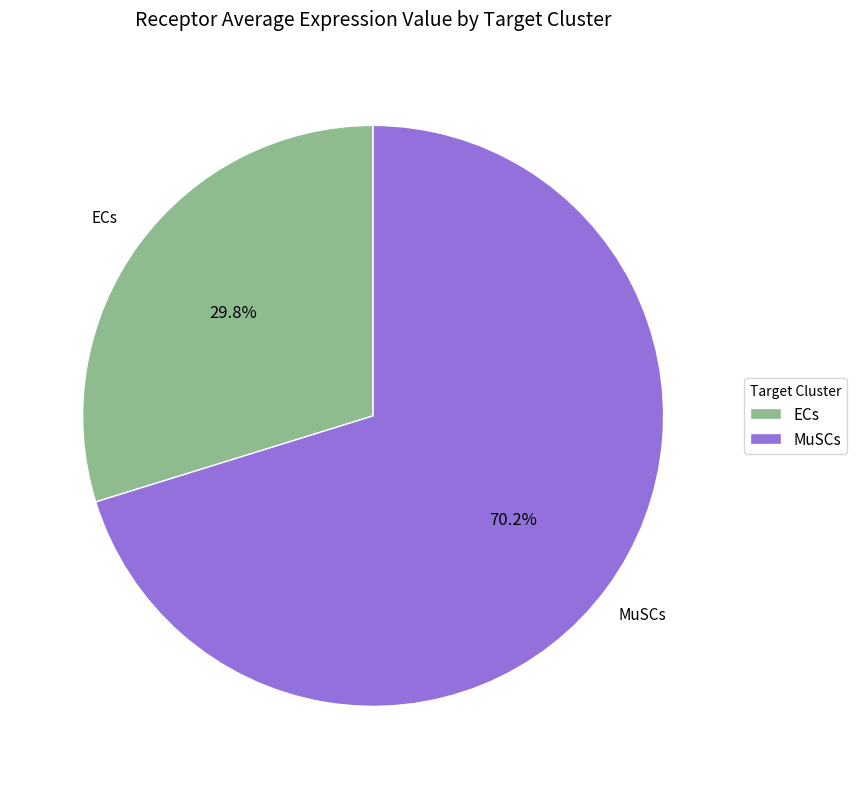

What percentage is NOT represented by MuSCs?

29.8%